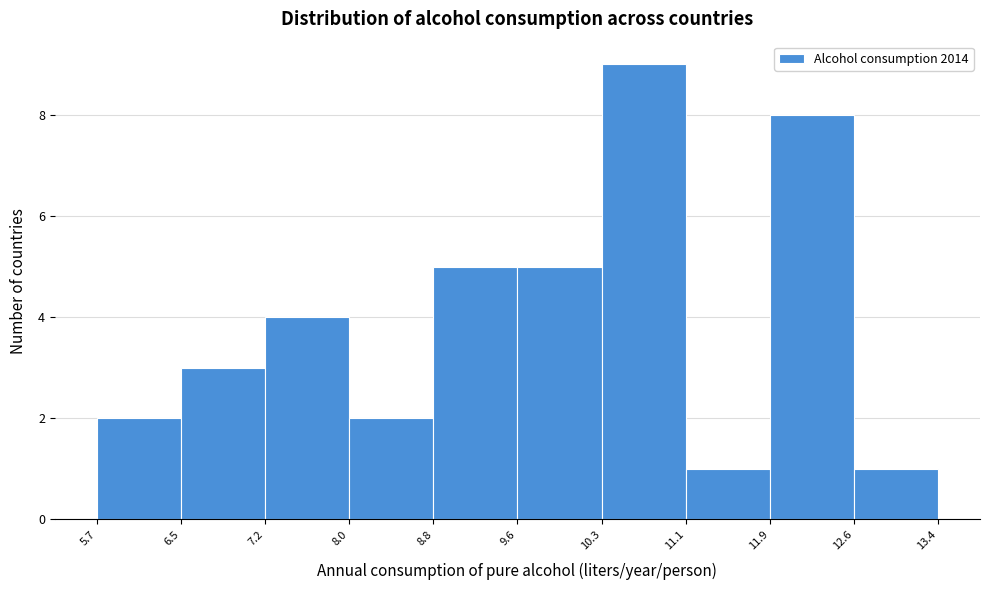

Over which range of the x-axis is the bar tallest?

10.3 to 11.1